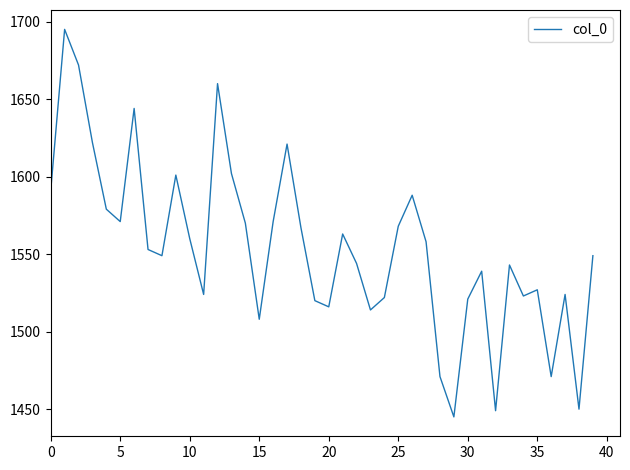

What is the difference between the maximum and minimum values?

250